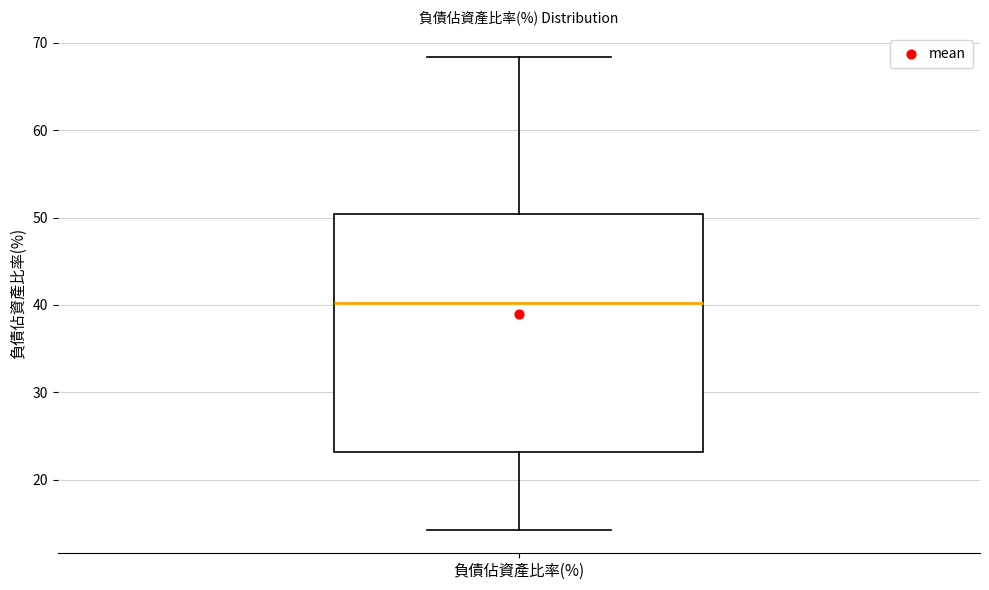

Read this box plot against the y-axis: the position of the median line, the range covered by the box, and the ends of both whiskers. The values are not printed on the chart, so give them approximately, as read against the axis.

median 40, box 23 to 50, whiskers 14 to 68